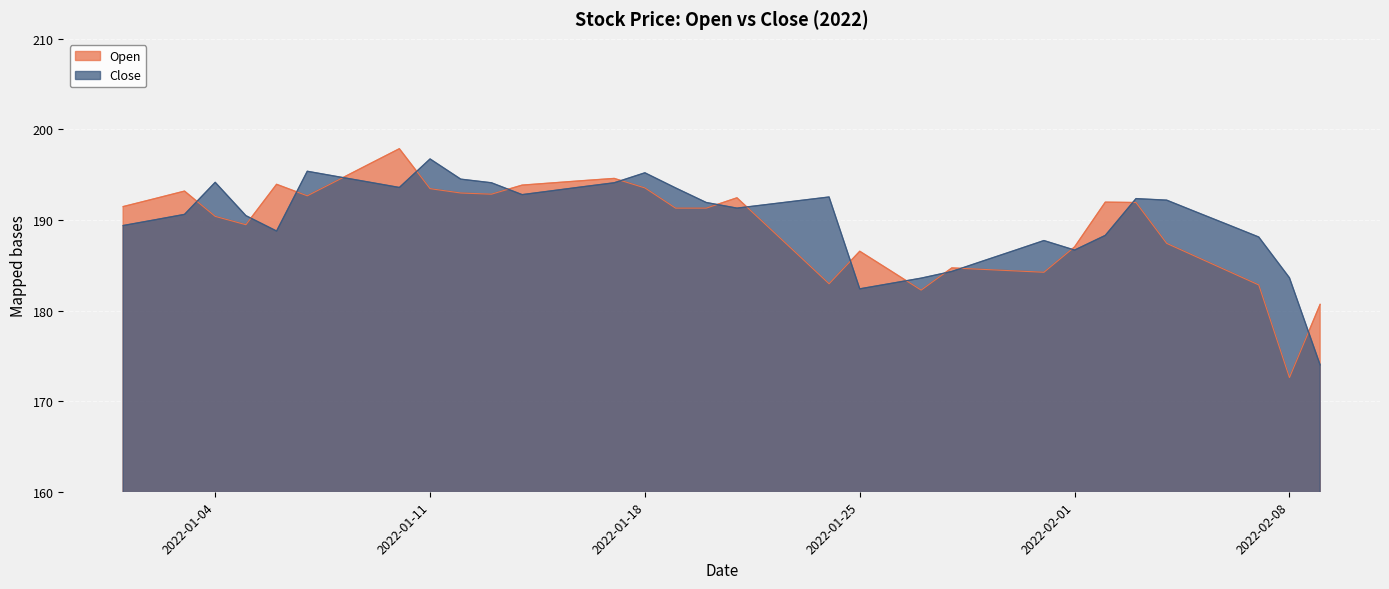

Is it true that Open equals 193.2 at 2022-01-03?

True